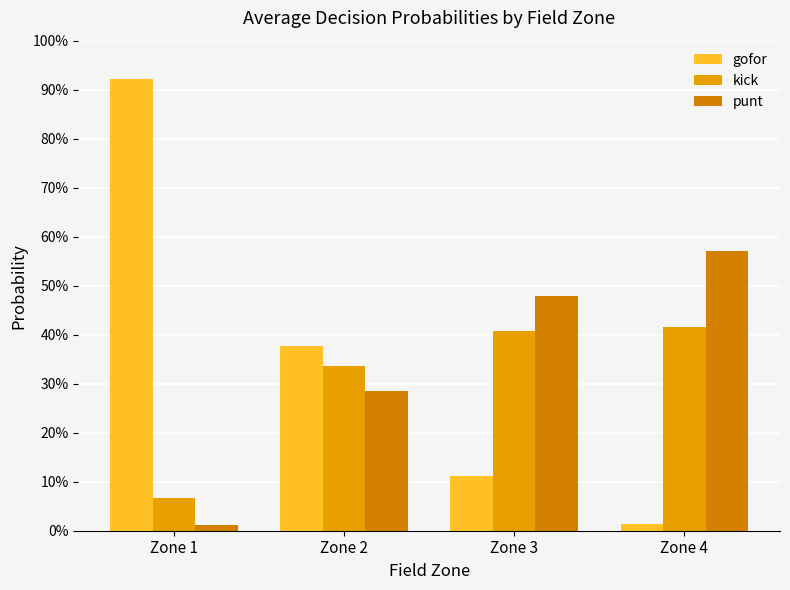

True or false: punt has a value of 1.0 at Zone 4.

False